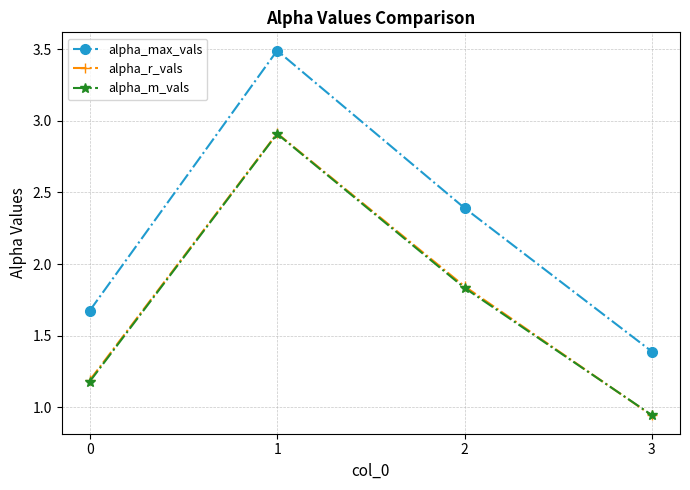

True or false: alpha_max_vals and alpha_m_vals intersect in this chart.

False